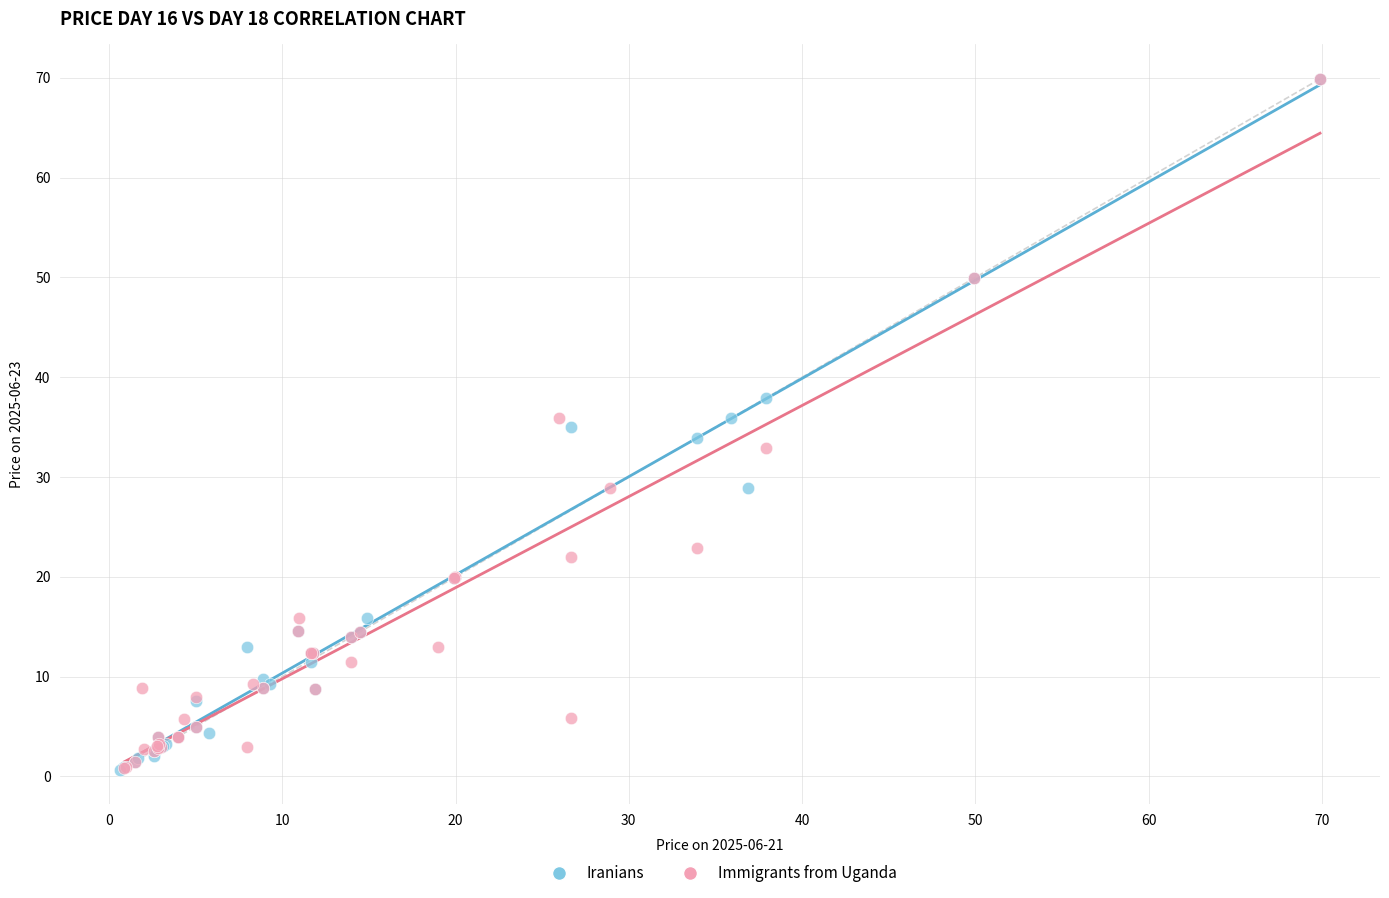

What are all the series names shown in the legend?

Iranians, Immigrants from Uganda